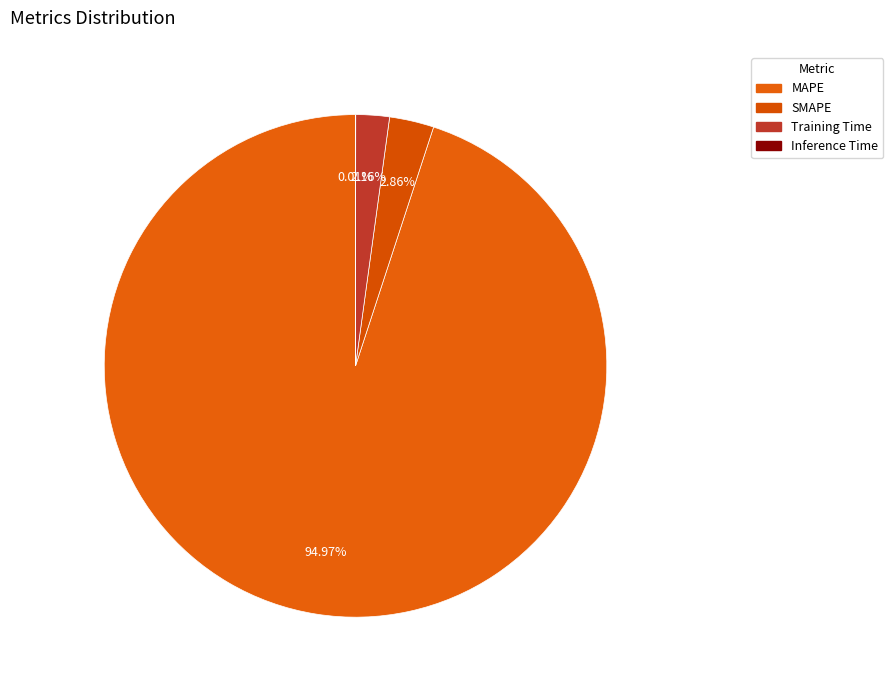

What percentage is the MAPE slice, to the nearest percent?

95%